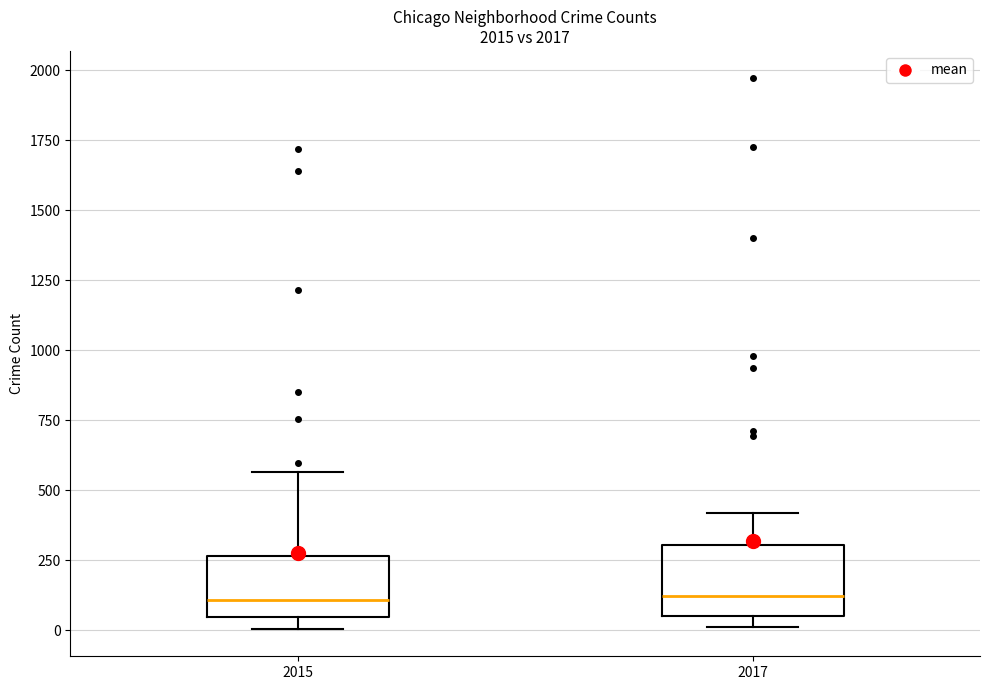

Where does the upper whisker of the box at x = 2015 end on the y-axis? The values are not printed on the chart, so give them approximately, as read against the axis.

550